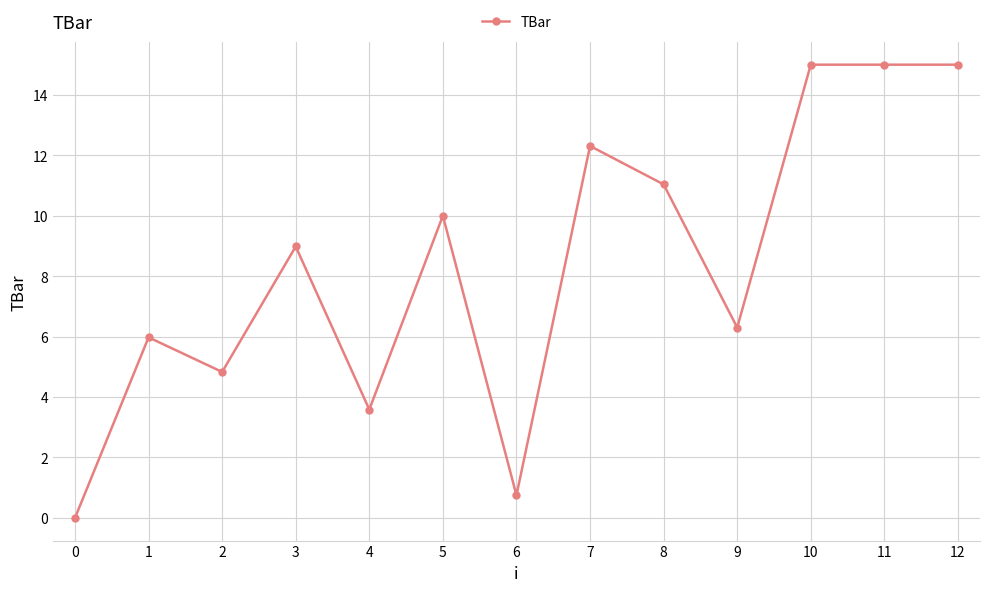

How many positive values are there?

12